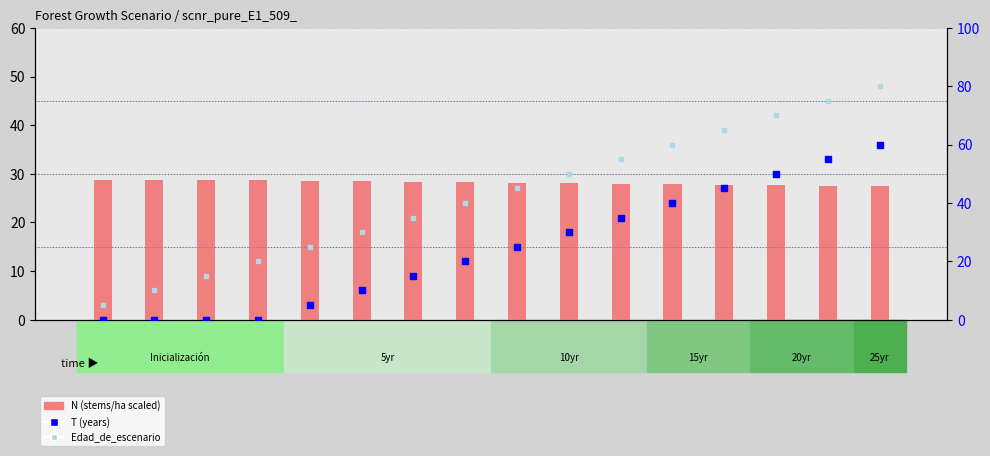

At which category is the sum across all series the highest?

Nodo 16